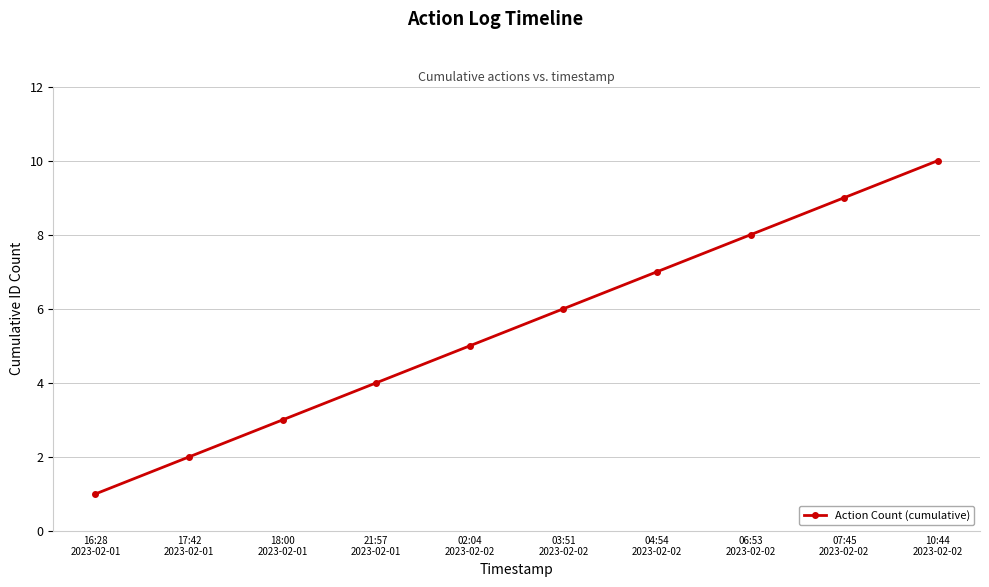

True or false: the data shows 8 at 06:53
2023-02-02.

True